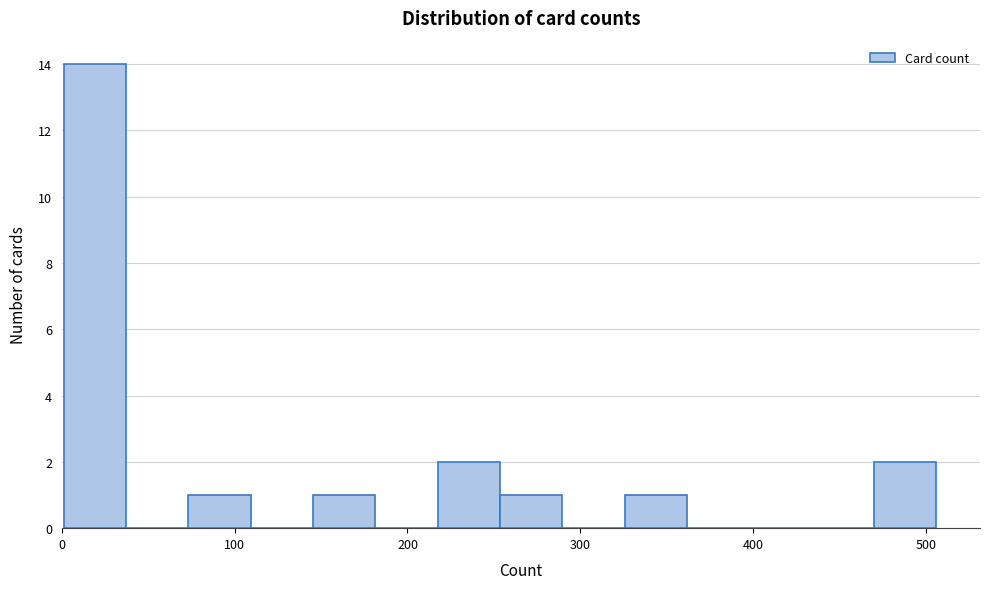

Around what value on the x-axis is the tallest bar? Give the approximate position of its centre, as read against the axis.

20